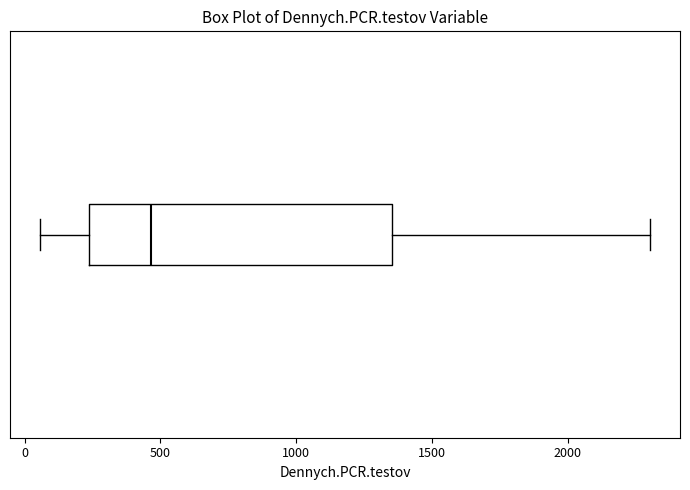

Read this box plot against the x-axis: the position of the median line, the range covered by the box, and the ends of both whiskers. The values are not printed on the chart, so give them approximately, as read against the axis.

median 450, box 250 to 1350, whiskers 50 to 2300